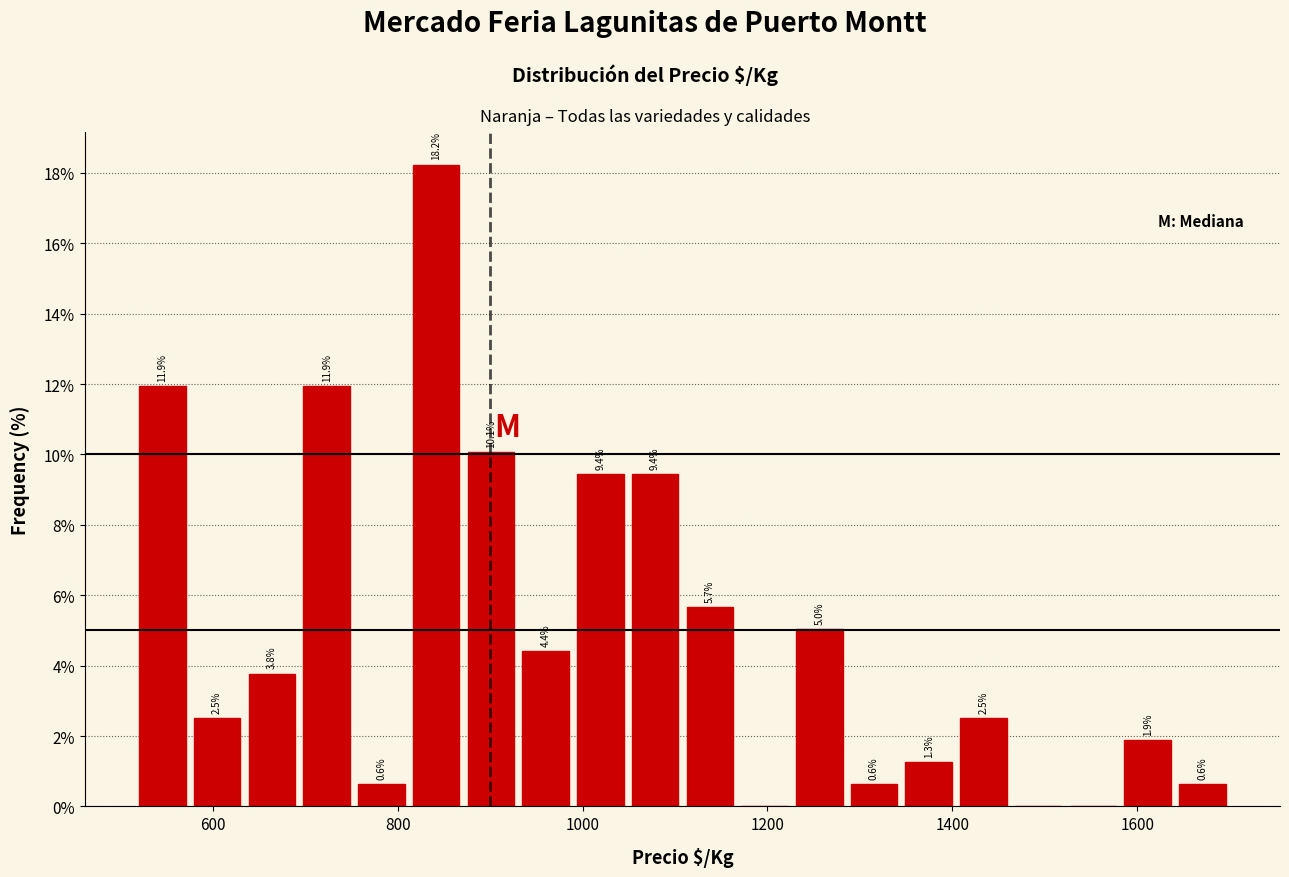

Around what value on the x-axis is the tallest bar? Give the approximate position of its centre, as read against the axis.

840